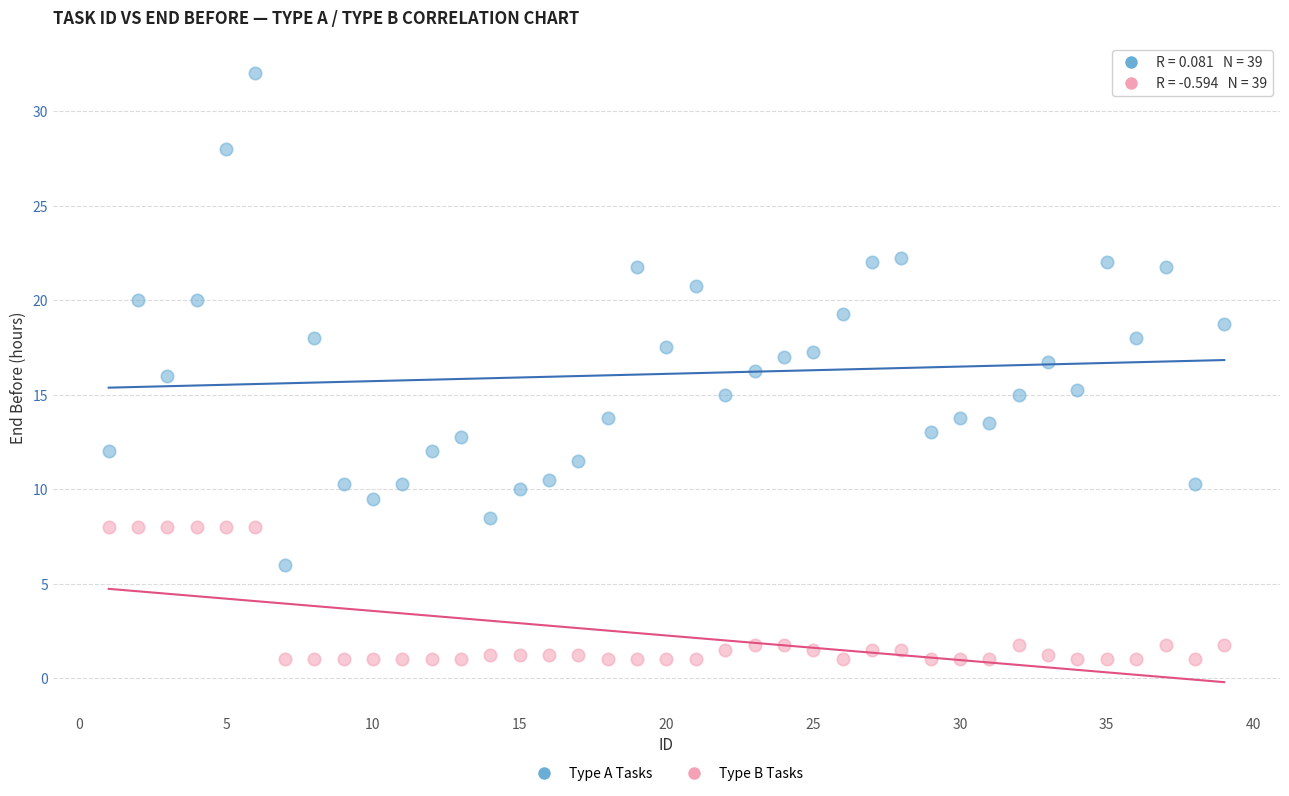

Which series has the widest spread of Y values?

Type A Tasks